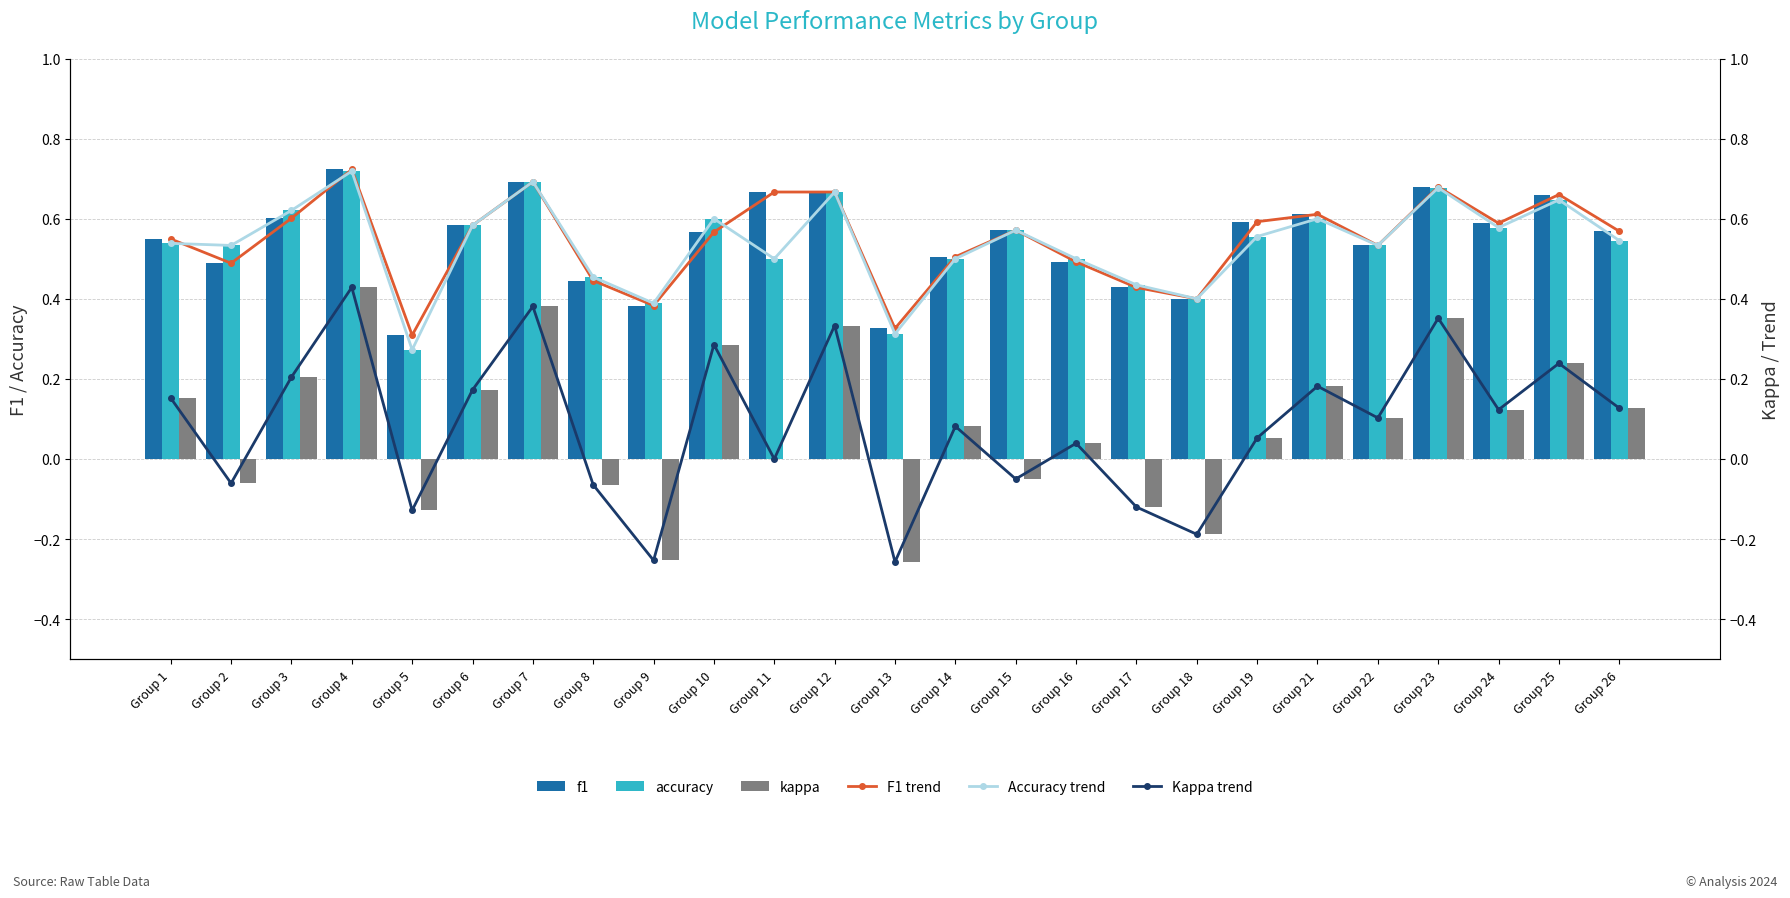

What is the highest value of the Accuracy trend series?

0.7